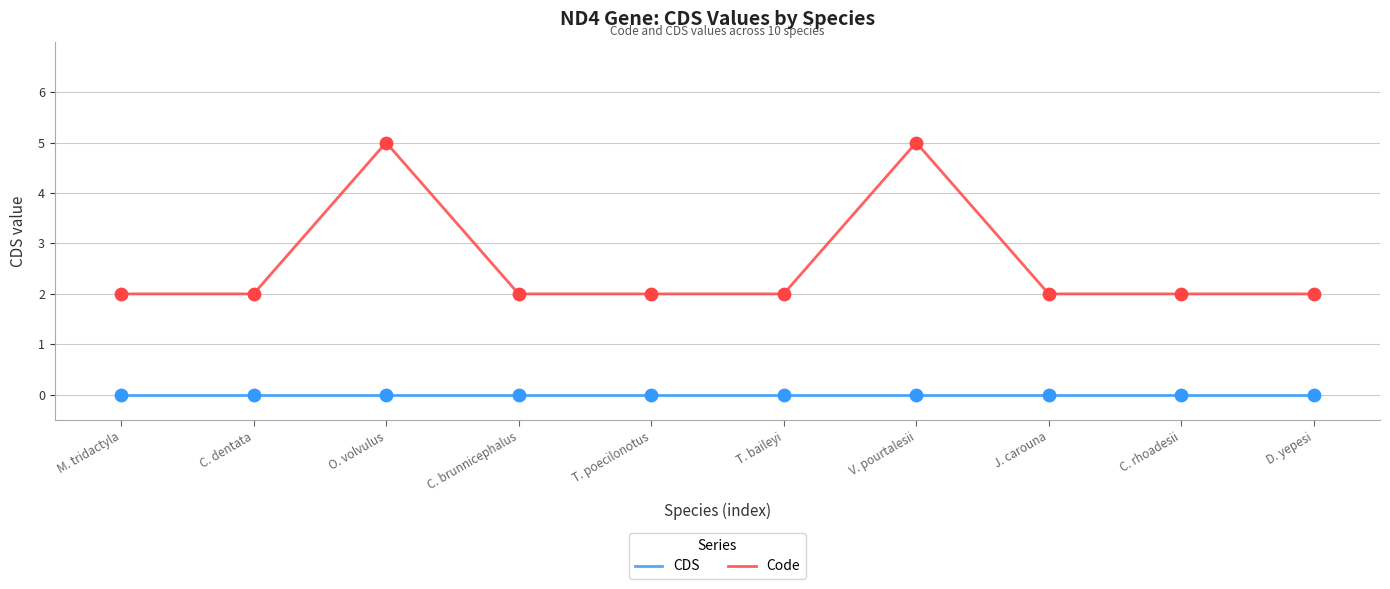

At how many categories does at least one series exceed 3?

2